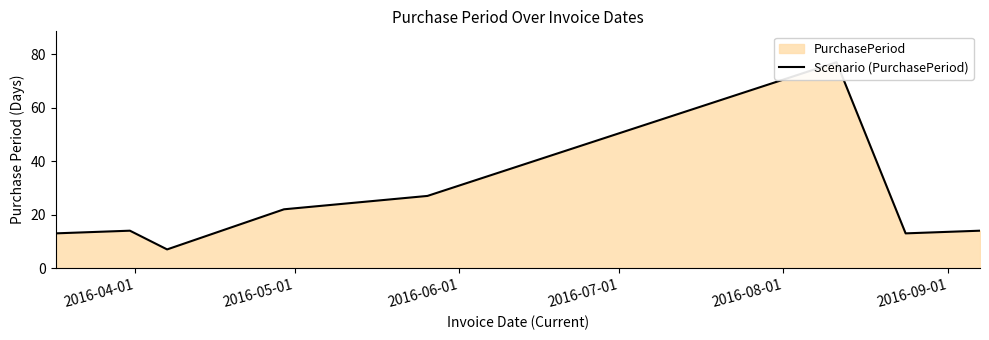

True or false: the data shows 3 at 2016-06-01.

False